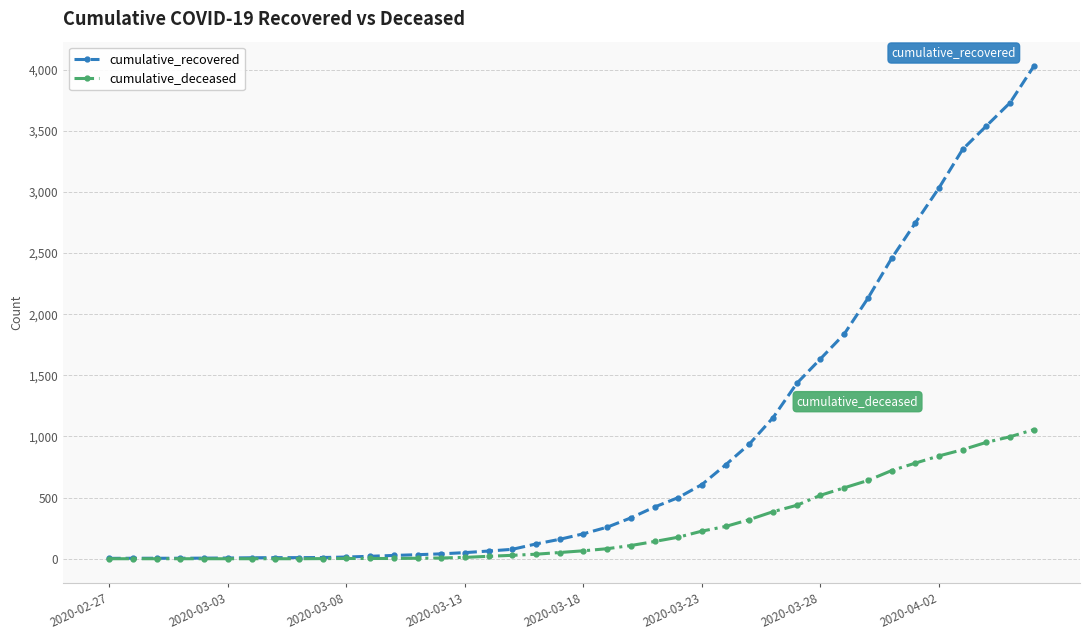

Which series has the widest spread of values?

cumulative_recovered